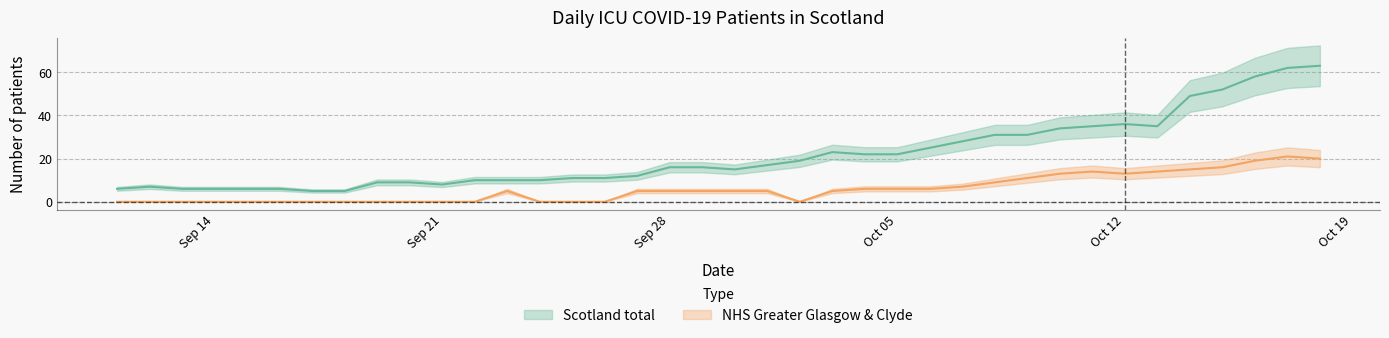

Reading left to right, transcribe all the data shown in this chart.

Scotland total: 6	7	6	6	6	6	5	5	9	9	8	10	10	10	11	11	12	16	16	15	17	19	23	22	22	25	28	31	31	34	35	36	35	49	52	58	62	63
NHS Greater Glasgow & Clyde: 0	0	0	0	0	0	0	0	0	0	0	0	5	0	0	0	5	5	5	5	5	0	5	6	6	6	7	9	11	13	14	13	14	15	16	19	21	20